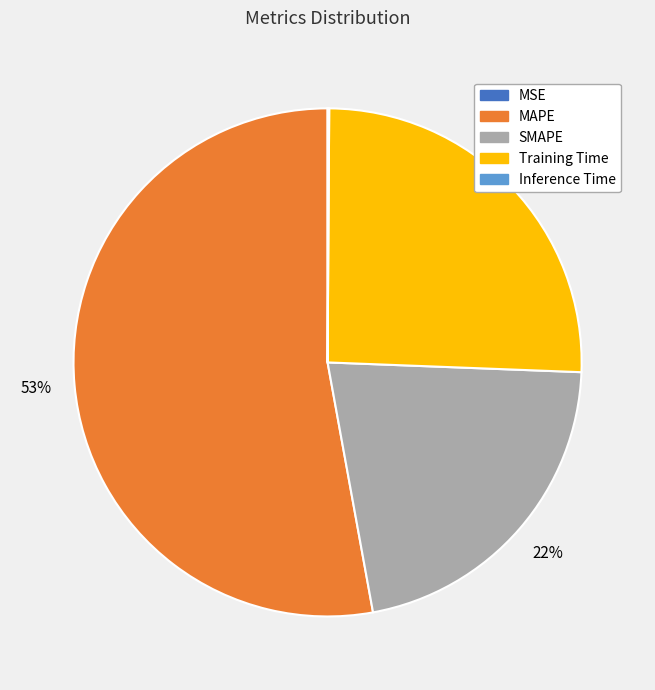

Which slice is the largest?

MAPE